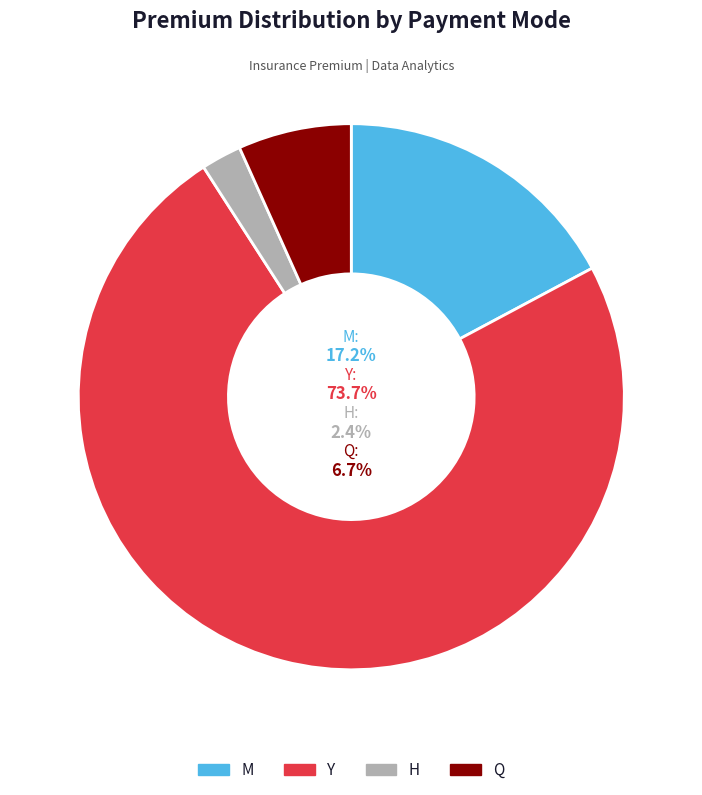

The Y slice represents 1% of the pie. True or false?

False